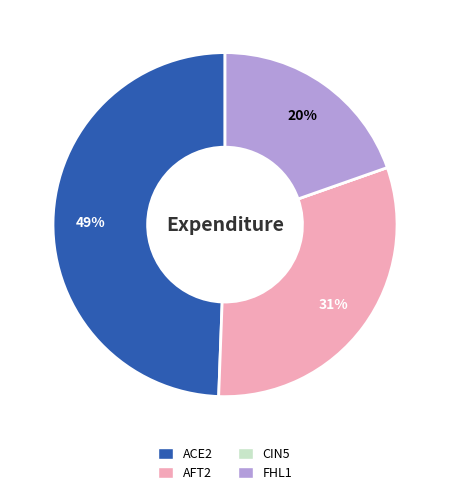

Is FHL1 the majority of the pie?

No